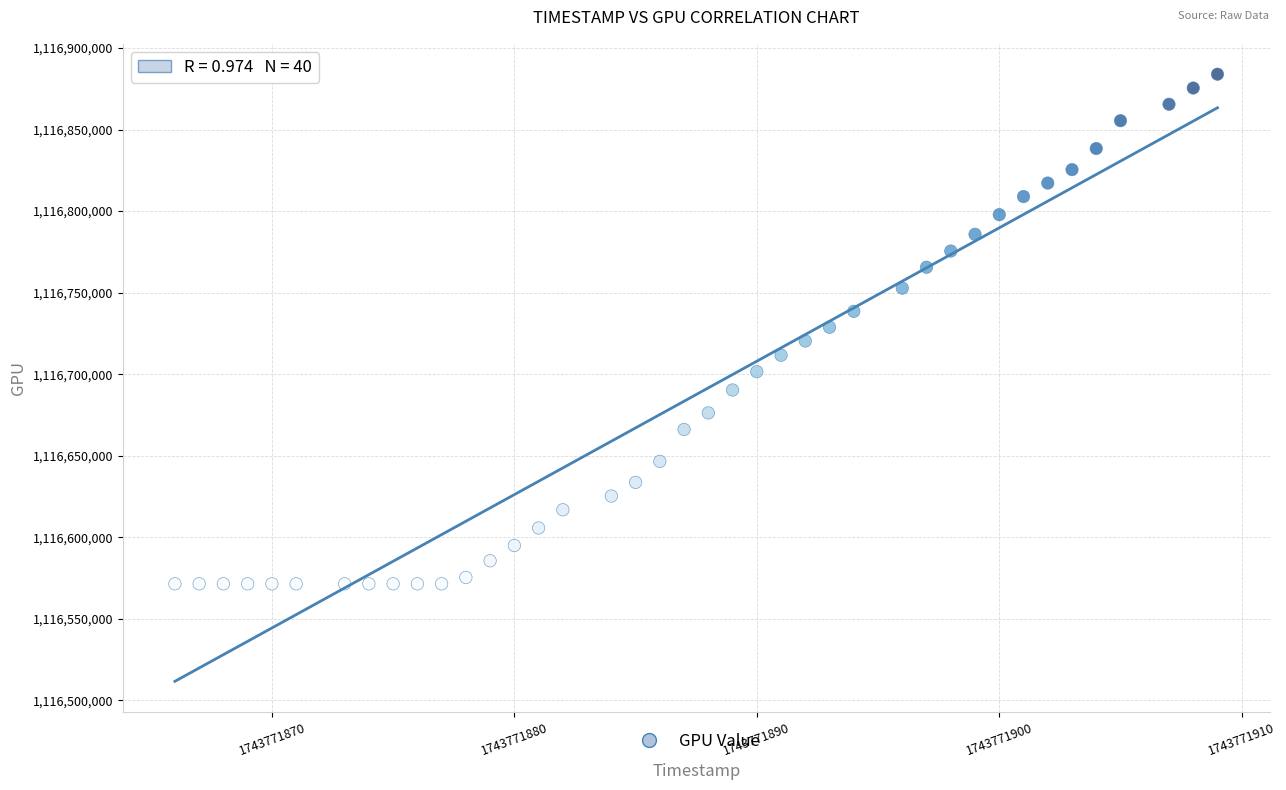

What is the range of Y values (max minus min)?

312456